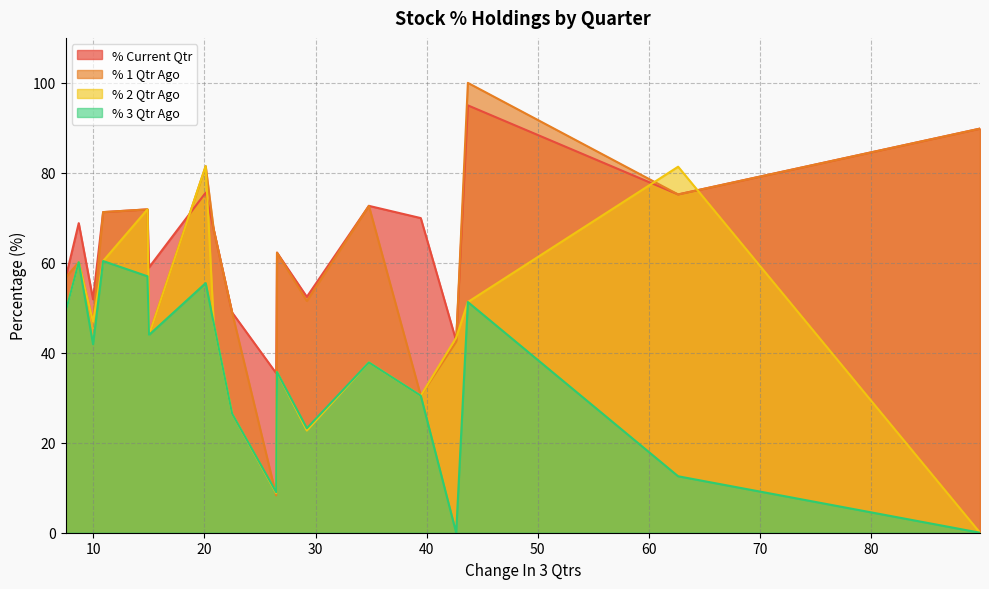

Where do % Current Qtr and % 1 Qtr Ago first cross each other?

43.7182 and 42.6649